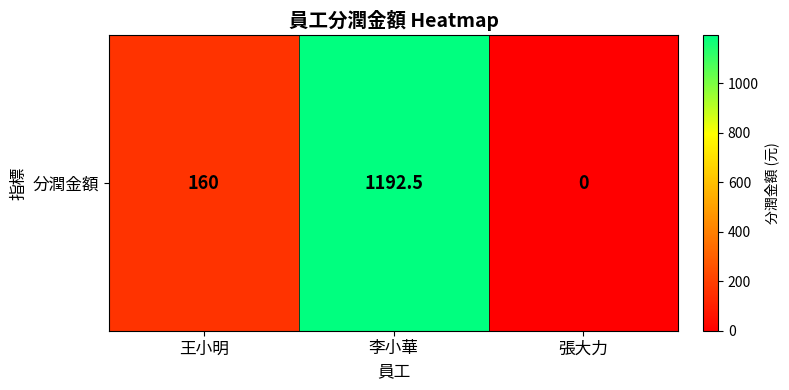

What is the sum of all values?

1352.5